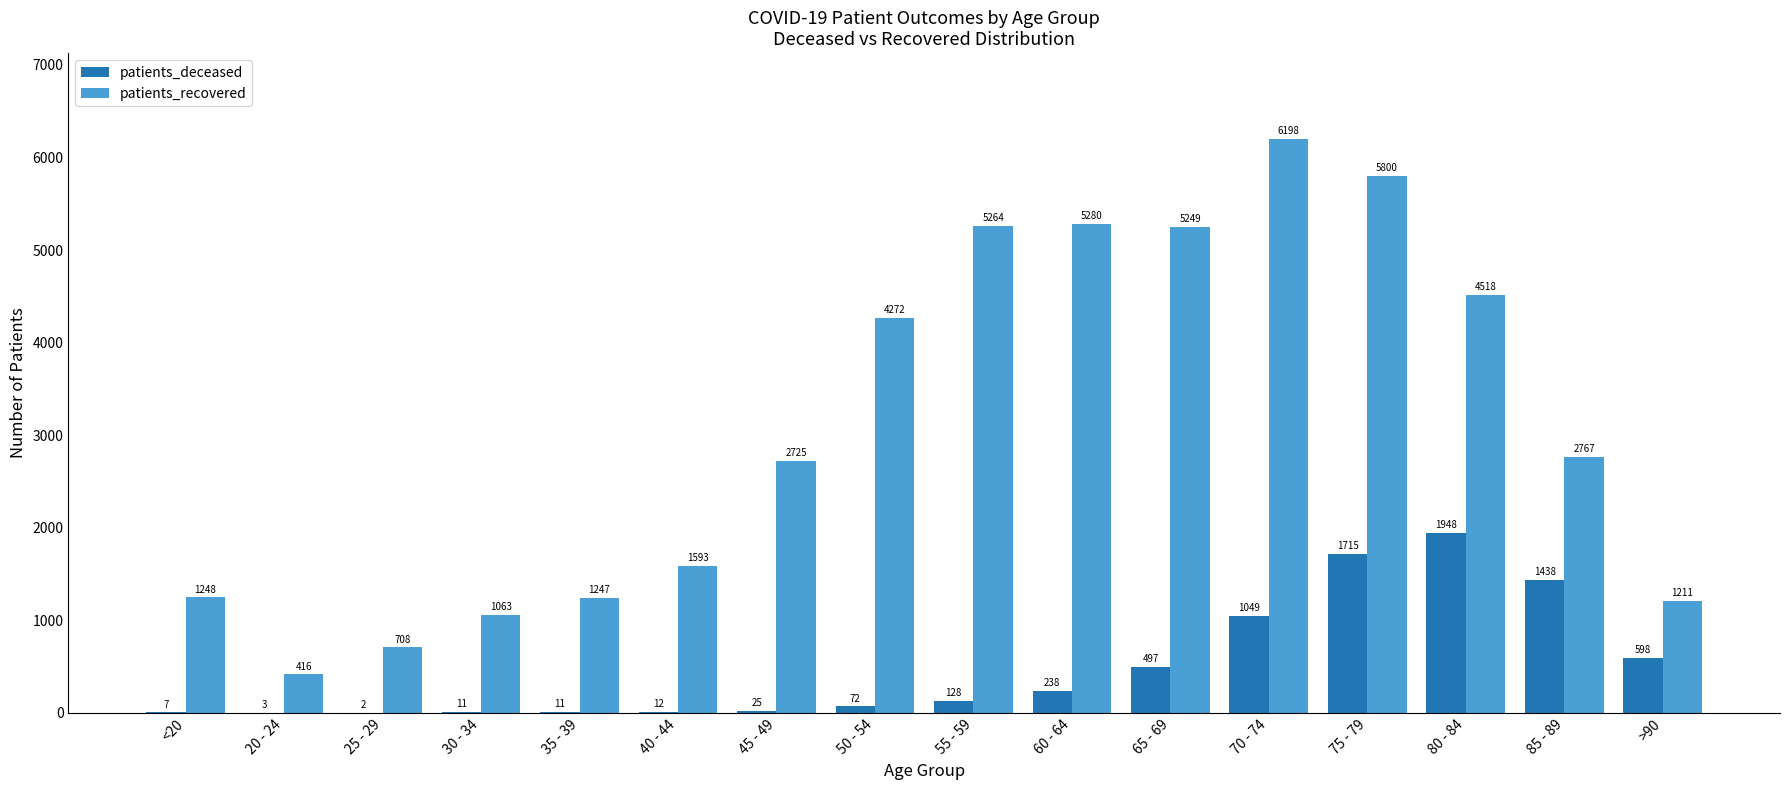

Is it true that patients_deceased equals 2 at 25 - 29?

True